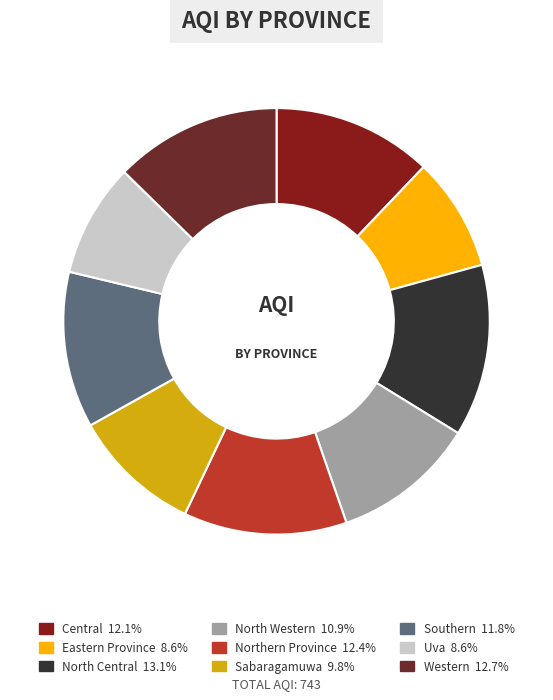

Is there any slice that represents more than half of the pie?

No